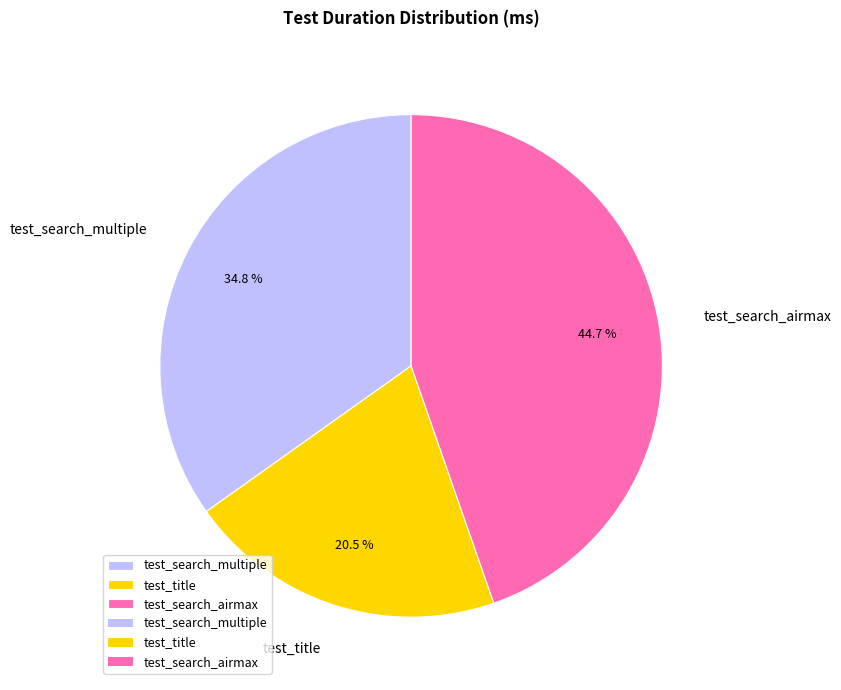

To the nearest percent, what portion does test_search_multiple represent?

35%